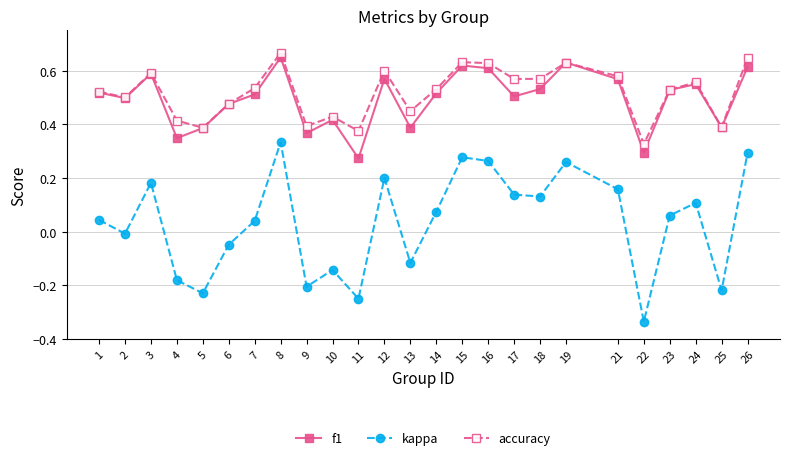

At 13, list the series in order from smallest to largest.

kappa, f1, accuracy